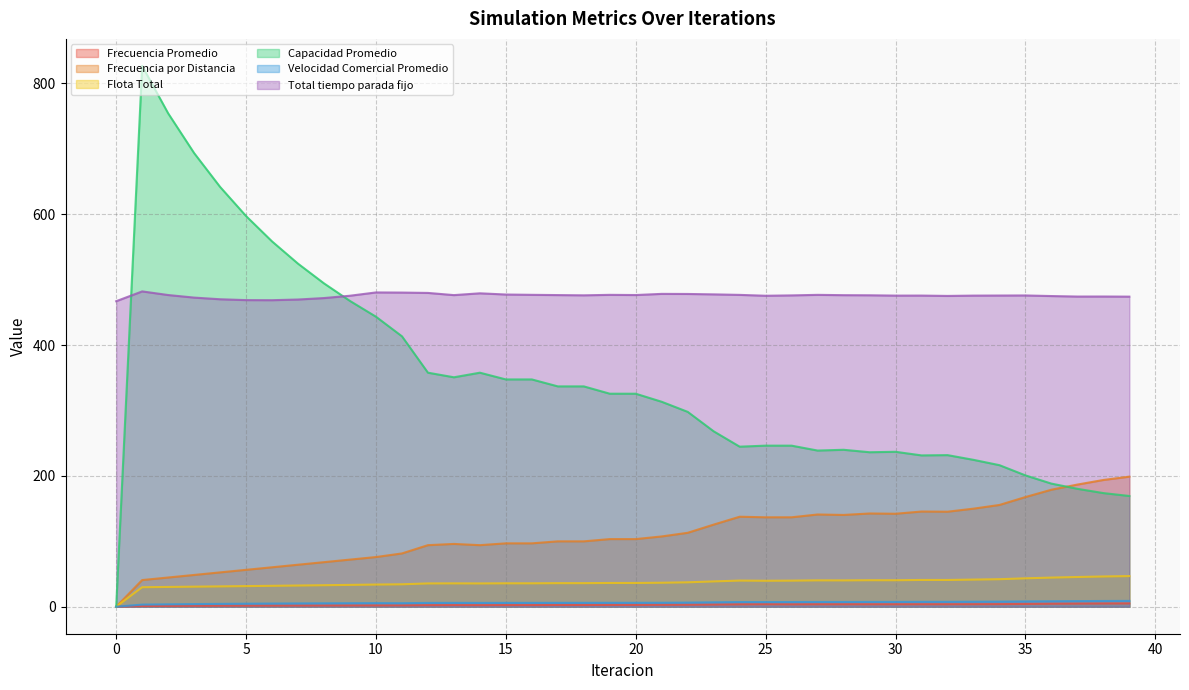

How many categories are shown in the chart?

40